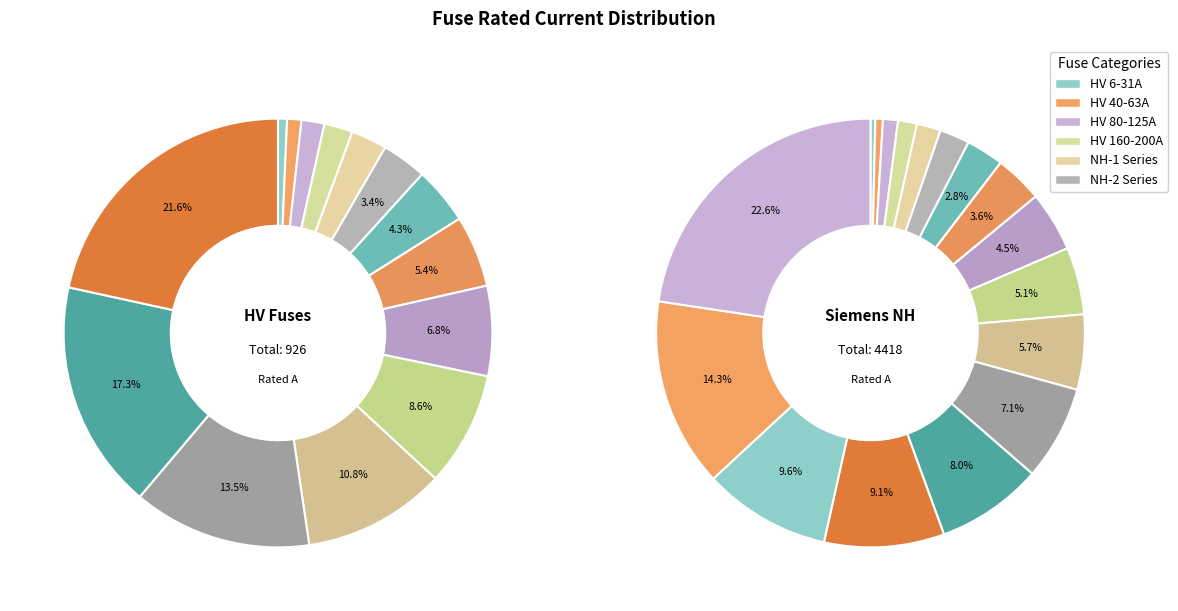

Combined, do HV 10A and HV 40A account for over 50%?

No